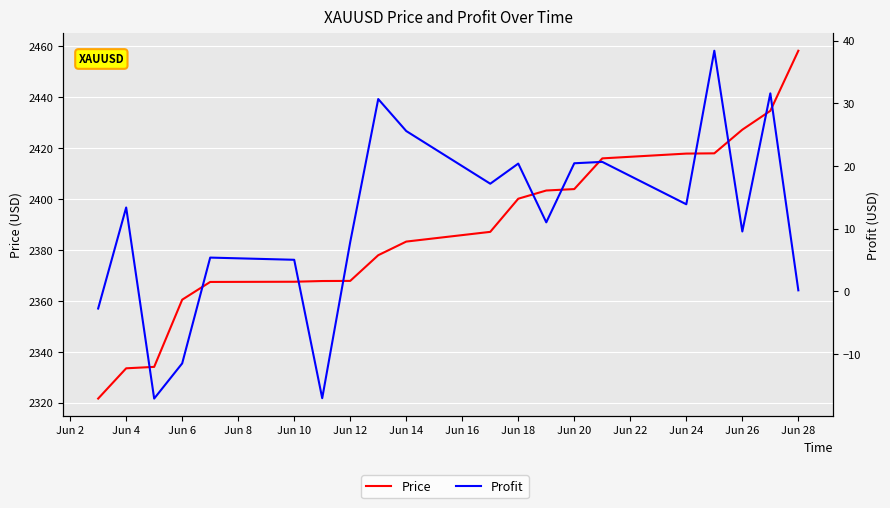

Is it true that Price equals 3486.7 at Jun 6?

False